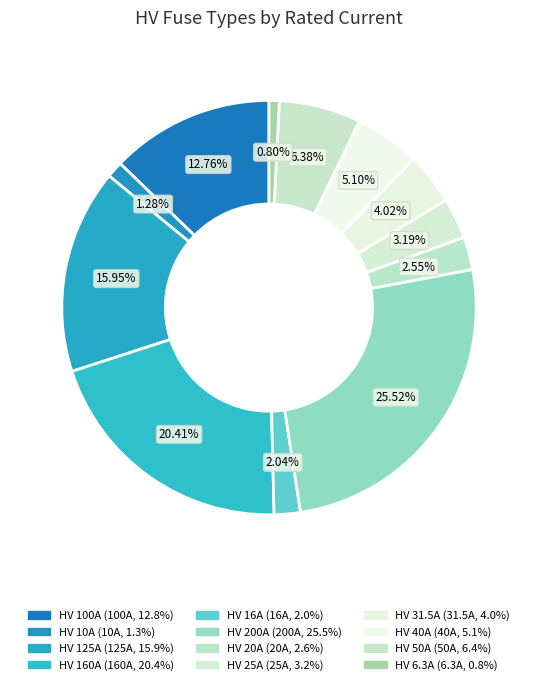

How many segments does this pie chart have?

12